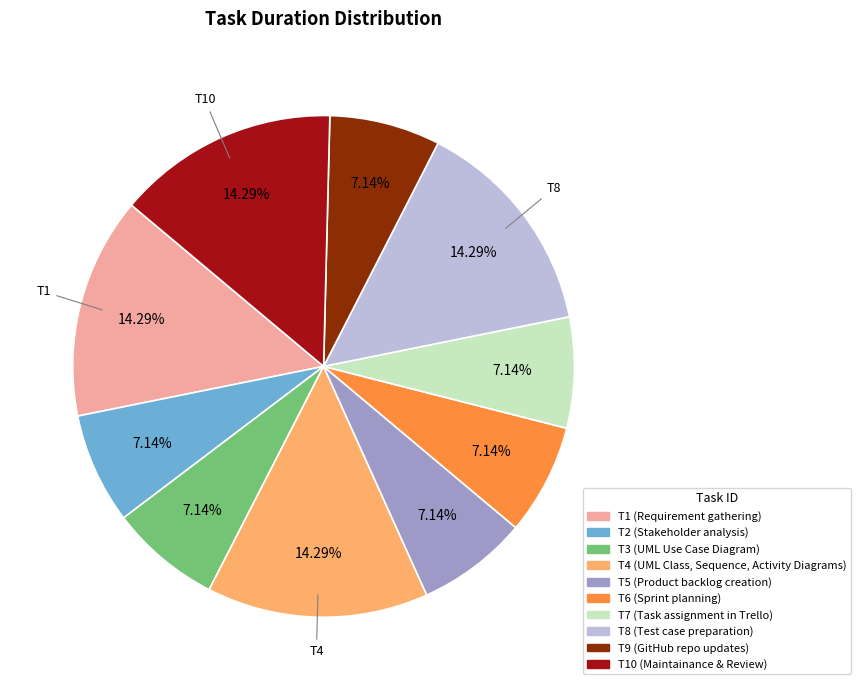

Is there any slice that represents more than half of the pie?

No